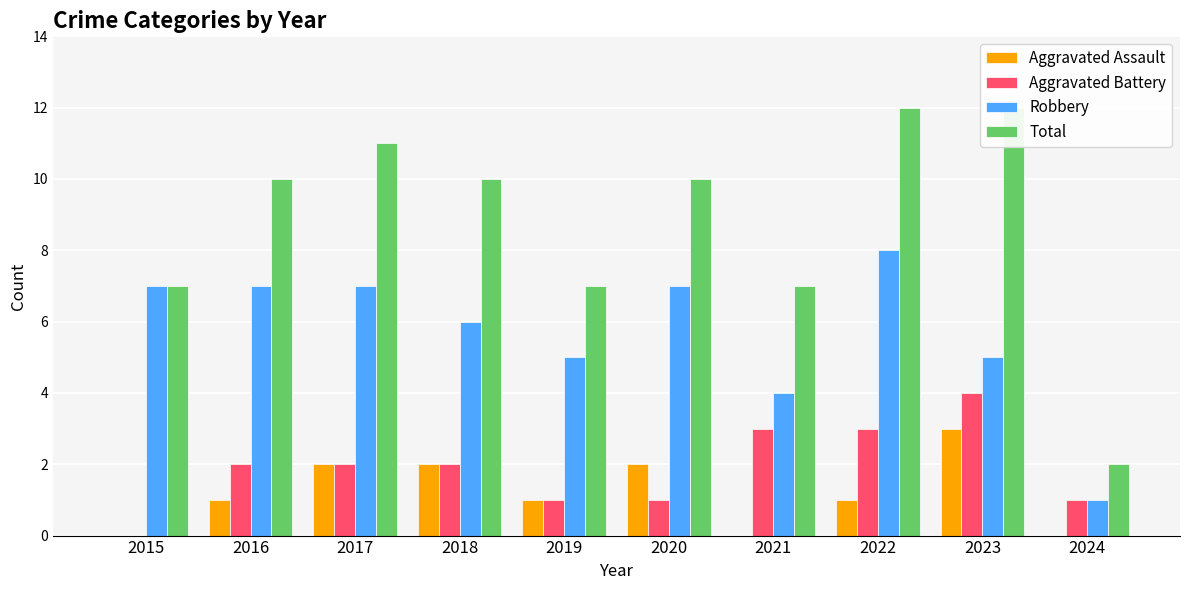

Rank the series at 2019 from lowest to highest value.

Aggravated Assault, Aggravated Battery, Robbery, Total